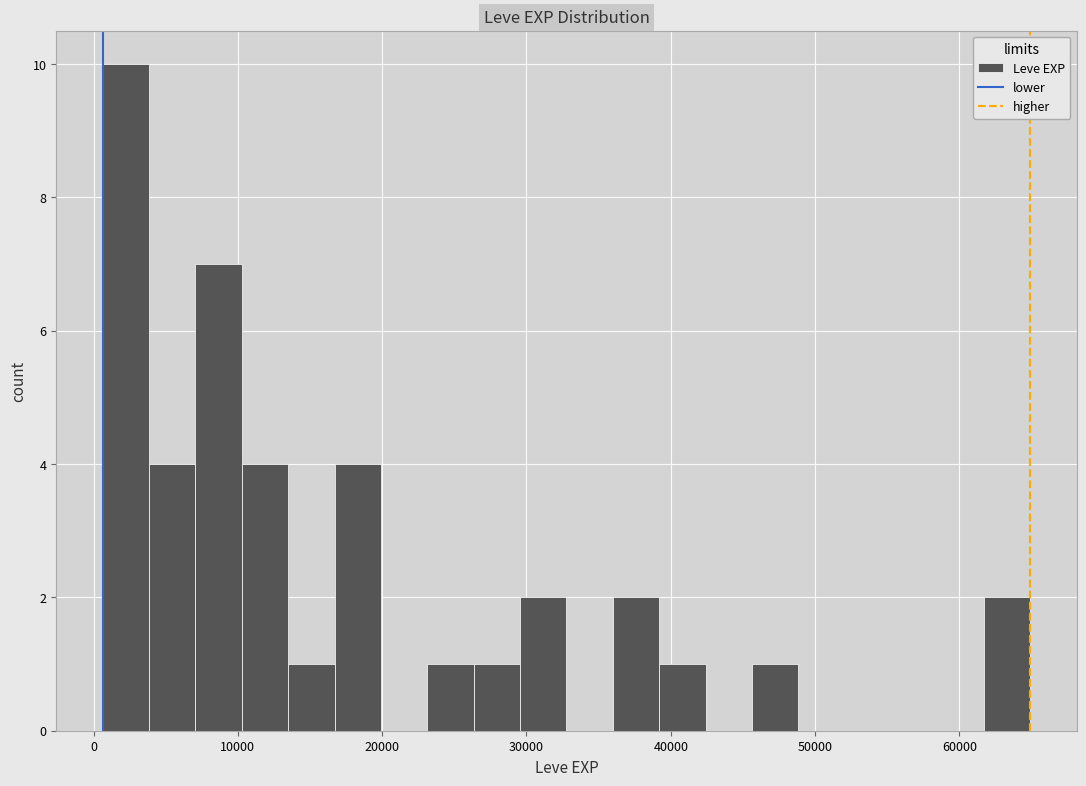

Read against the x-axis, roughly where is the centre of the tallest bar?

2000